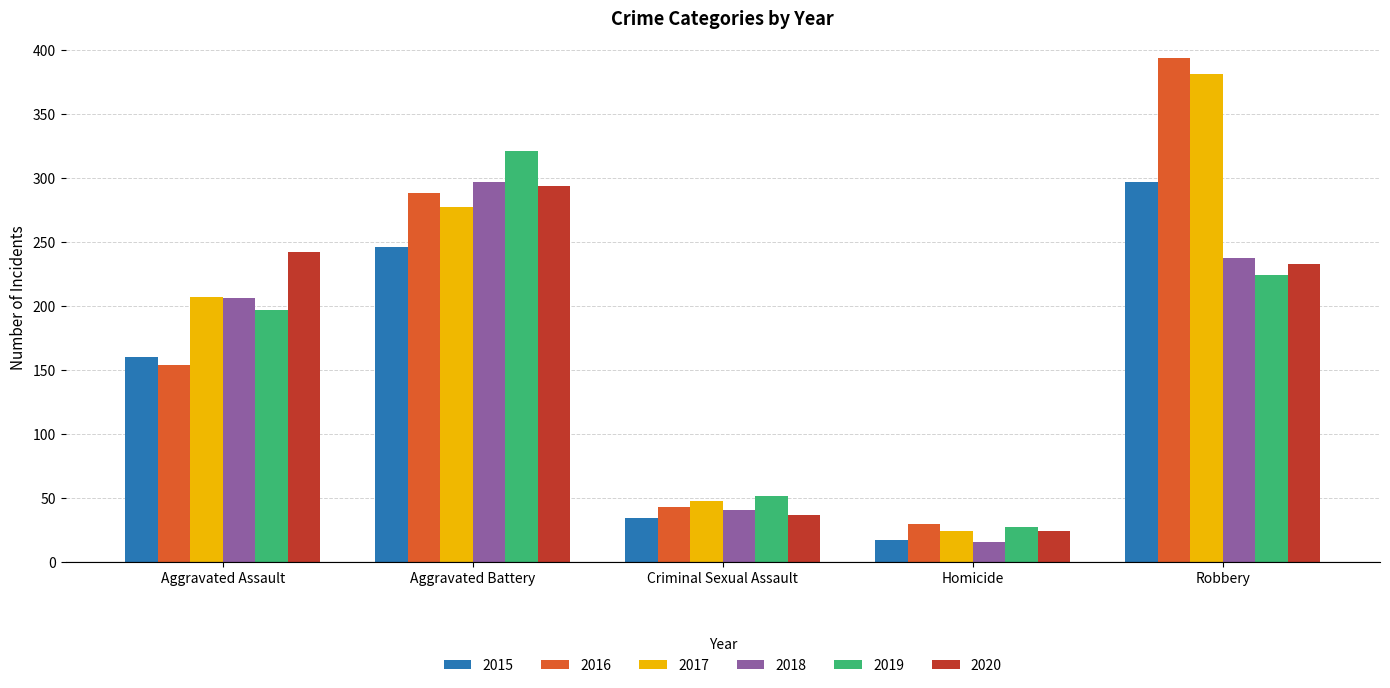

How many data points does each series have?

5